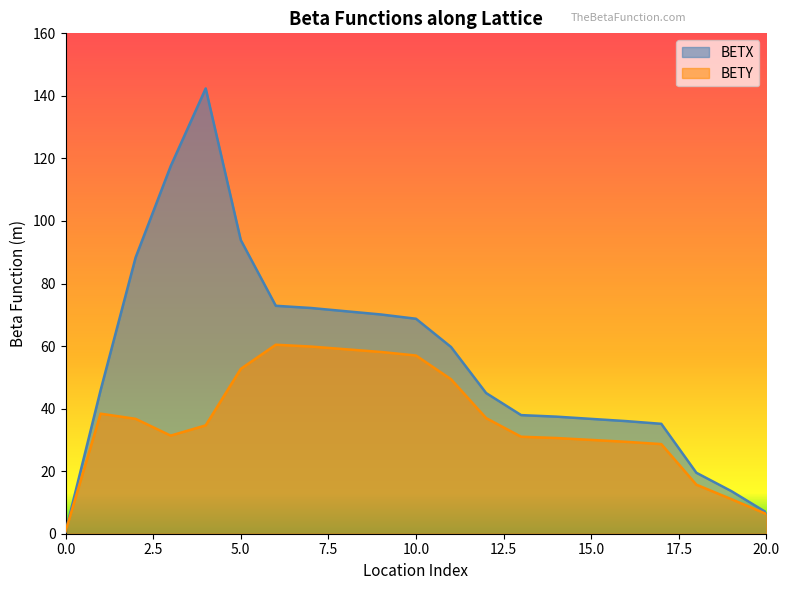

What is the spread (max minus min) of values at 13.85301481?

8.0